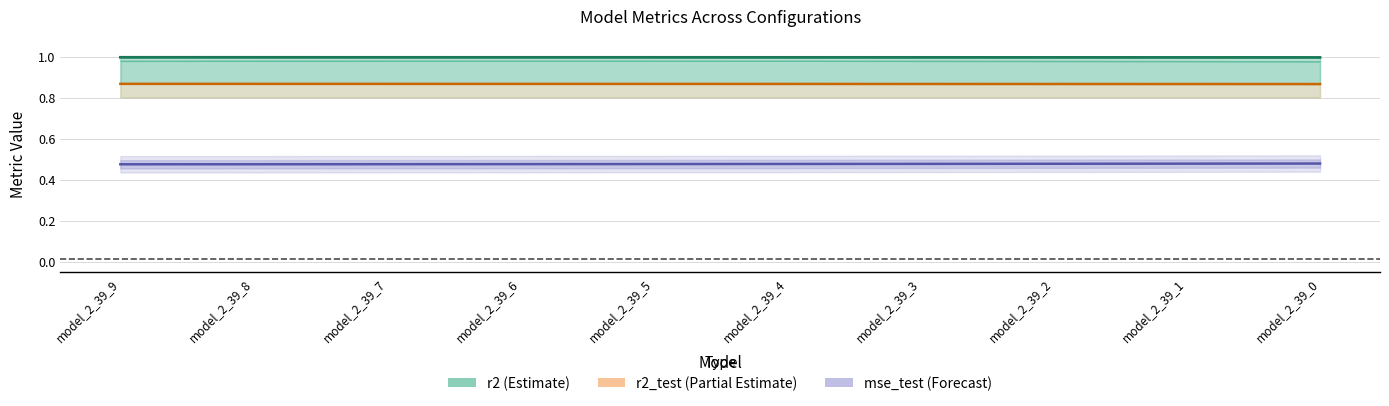

True or false: r2_test (Partial Estimate) and r2 (Estimate) intersect in this chart.

False